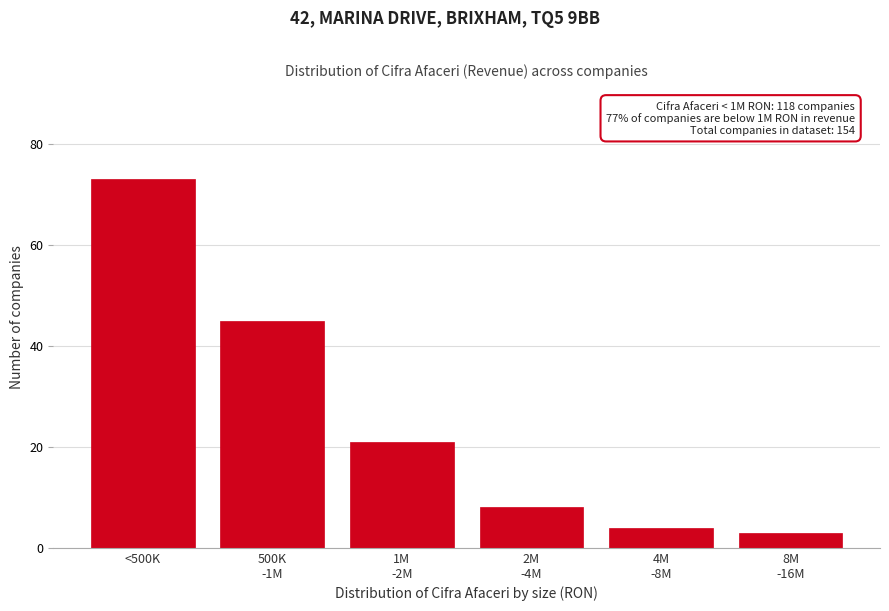

Reading left to right, what are all the values shown in this chart?

73	45	21	8	4	3